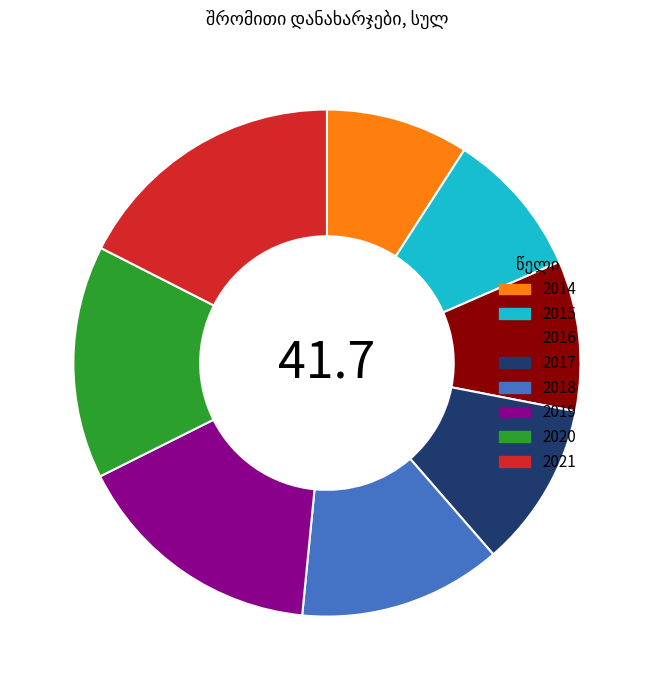

Which slice is the largest?

2021